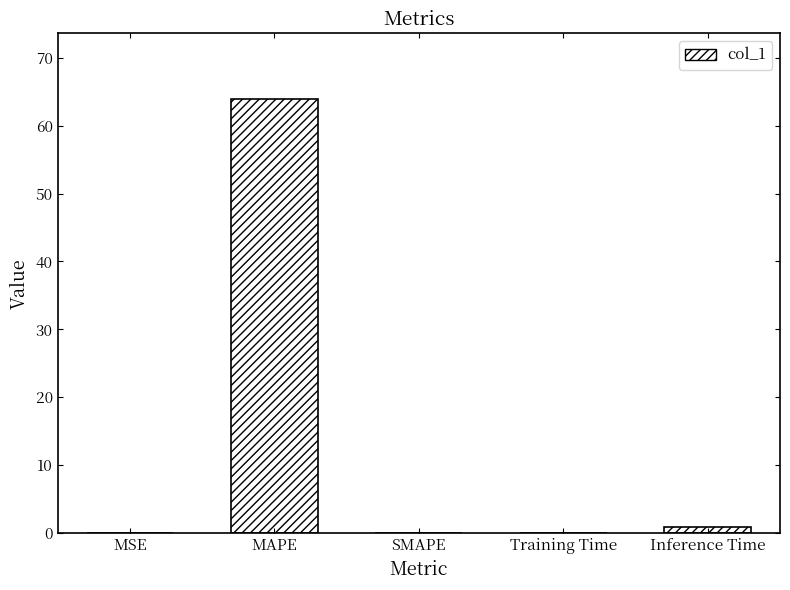

At which category does the chart reach its peak across all series?

MAPE